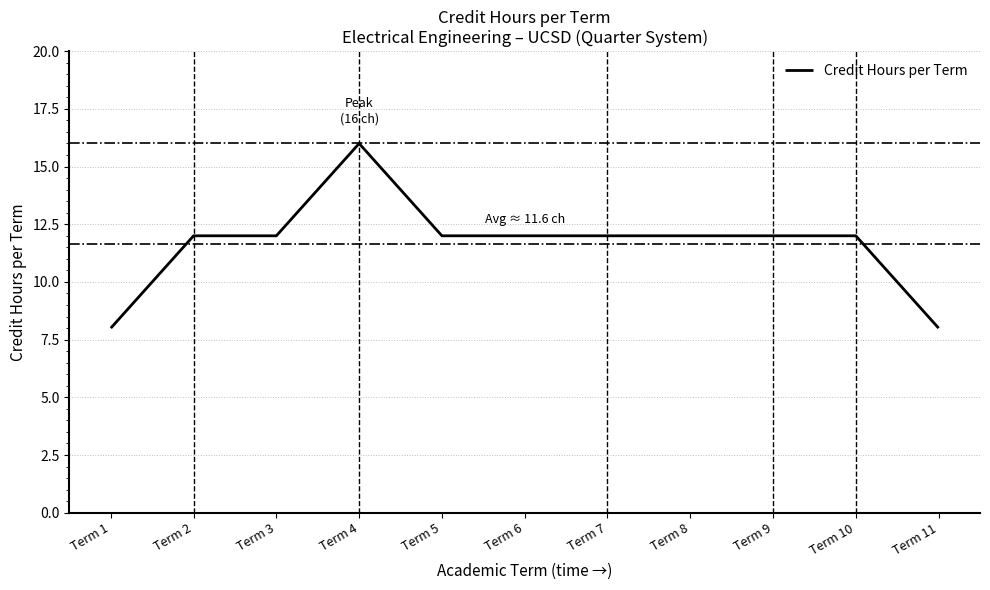

What is the average value?

12